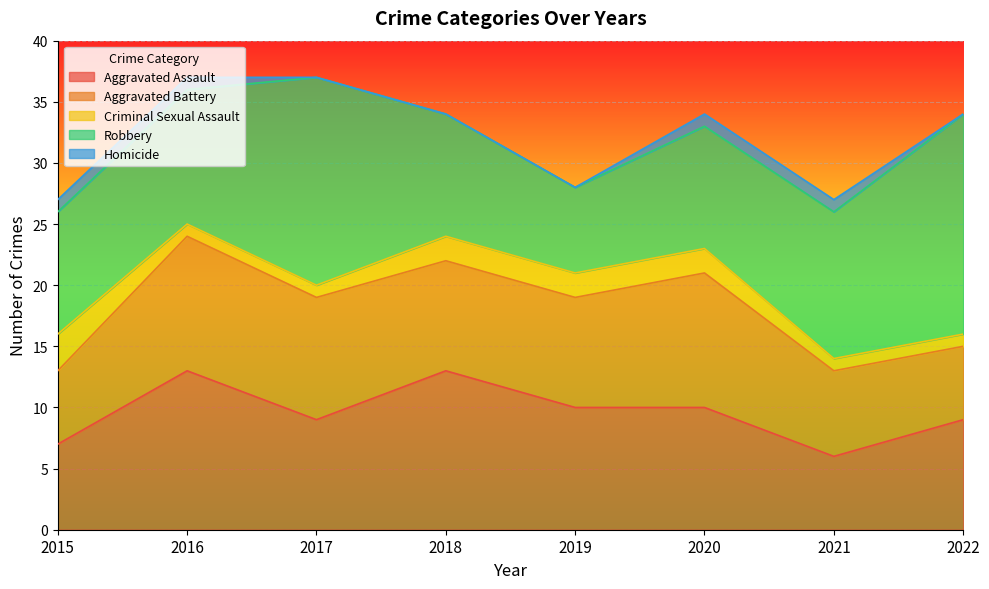

Reading left to right, extract all data points from this chart.

Aggravated Assault: 2015=7	2016=13	2017=9	2018=13	2019=10	2020=10	2021=6	2022=9
Aggravated Battery: 2015=6	2016=11	2017=10	2018=9	2019=9	2020=11	2021=7	2022=6
Criminal Sexual Assault: 2015=3	2016=1	2017=1	2018=2	2019=2	2020=2	2021=1	2022=1
Robbery: 2015=10	2016=11	2017=17	2018=10	2019=7	2020=10	2021=12	2022=18
Homicide: 2015=1	2016=1	2017=0	2018=0	2019=0	2020=1	2021=1	2022=0